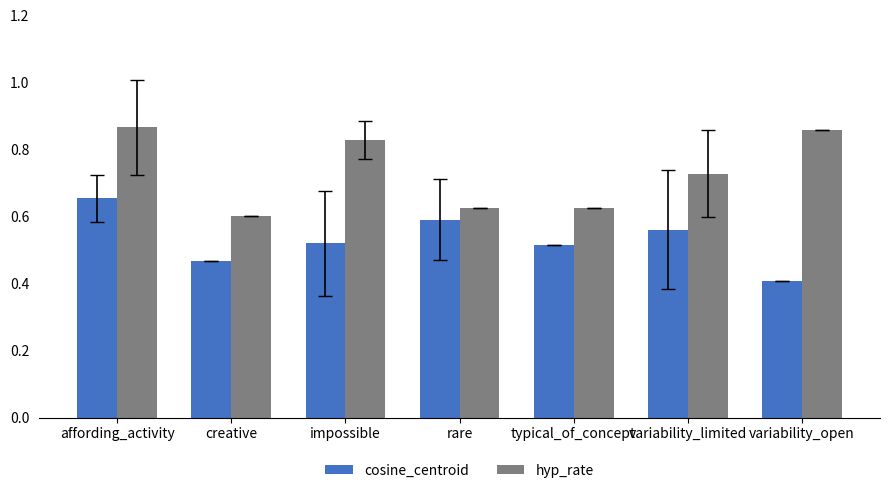

Which category has the lowest value in the hyp_rate series?

creative